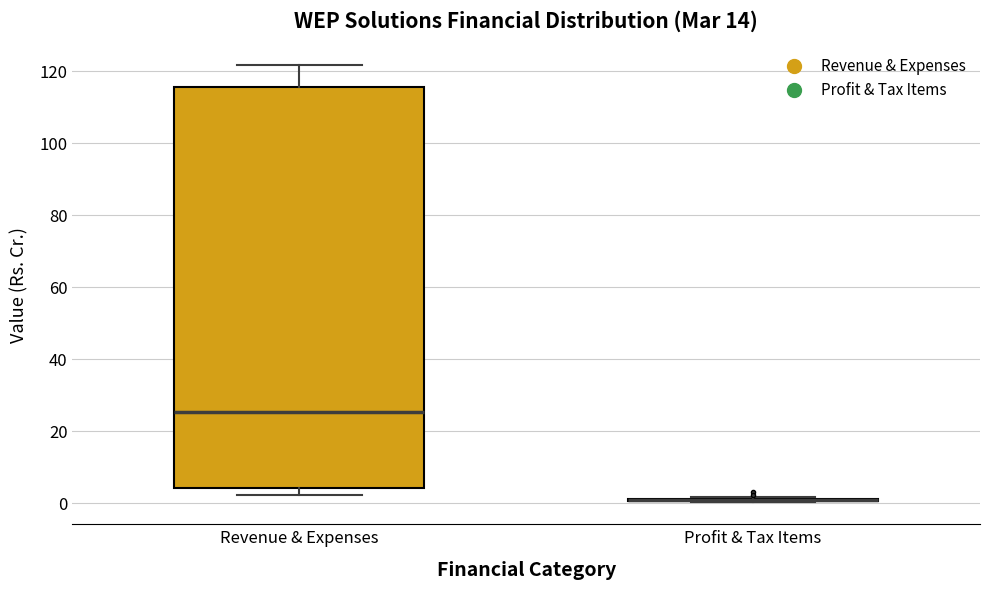

Comparing the boxes themselves (not the whiskers), which one is the tallest?

Revenue & Expenses